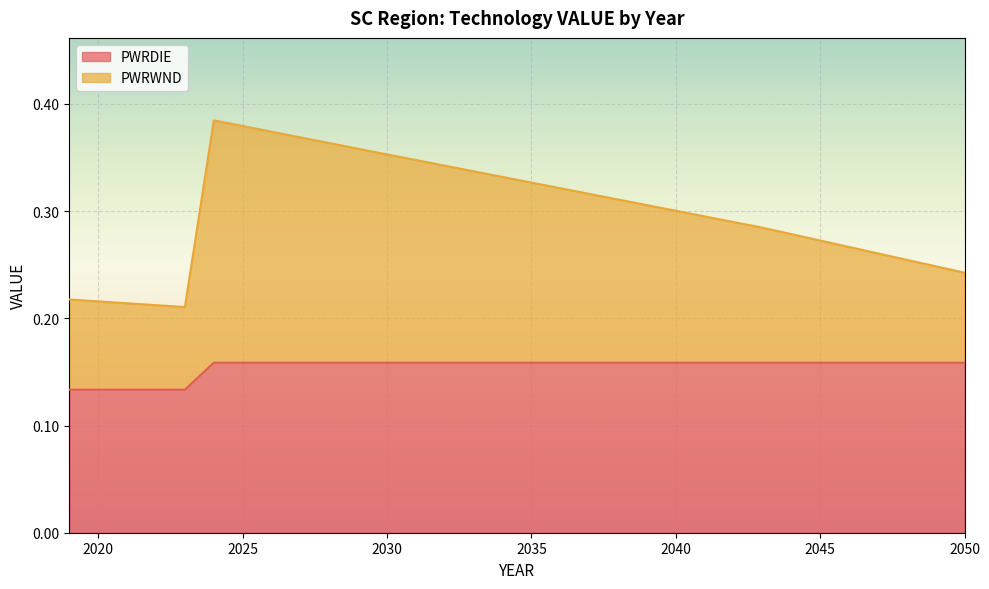

The PWRDIE series shows 0.2 at 2048. True or false?

True